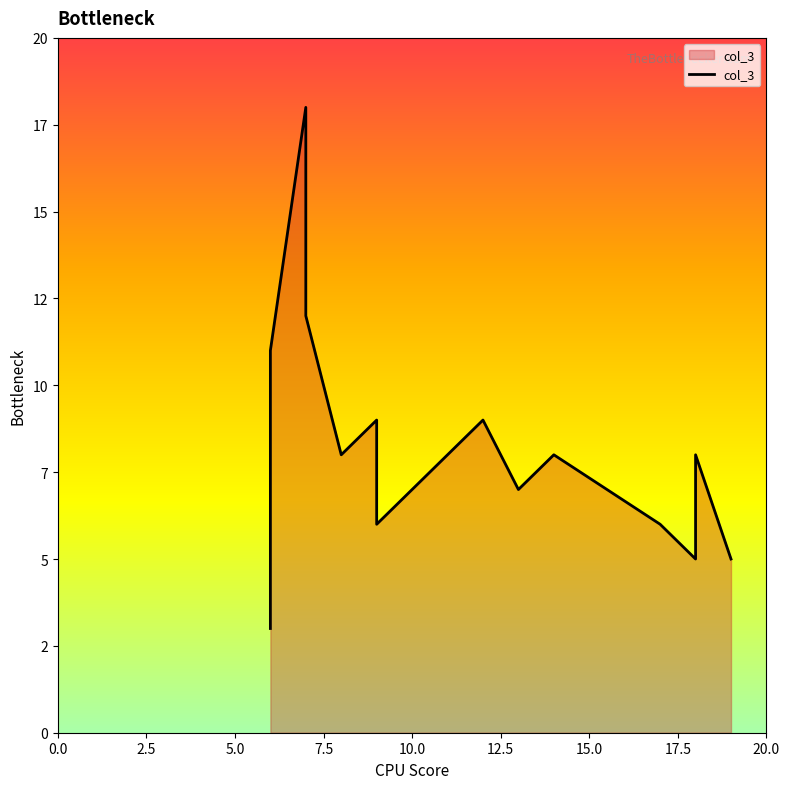

What is the change in value from 18 to 18?

+3